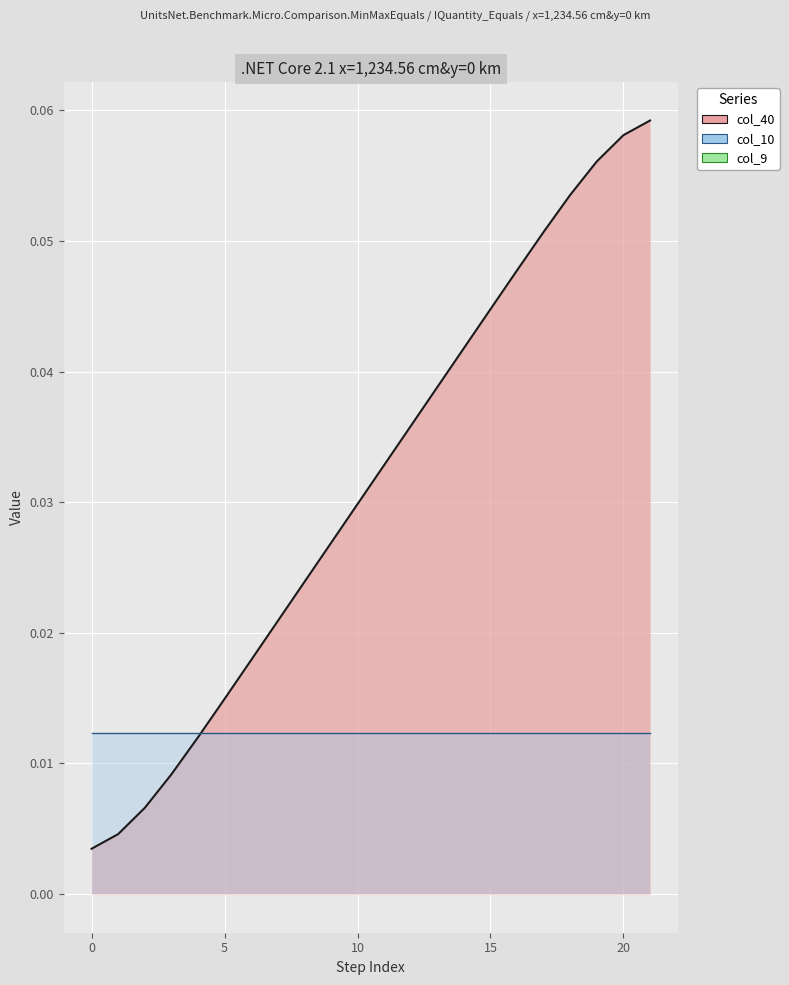

Rank the series at 7 from lowest to highest value.

col_9, col_10, col_40